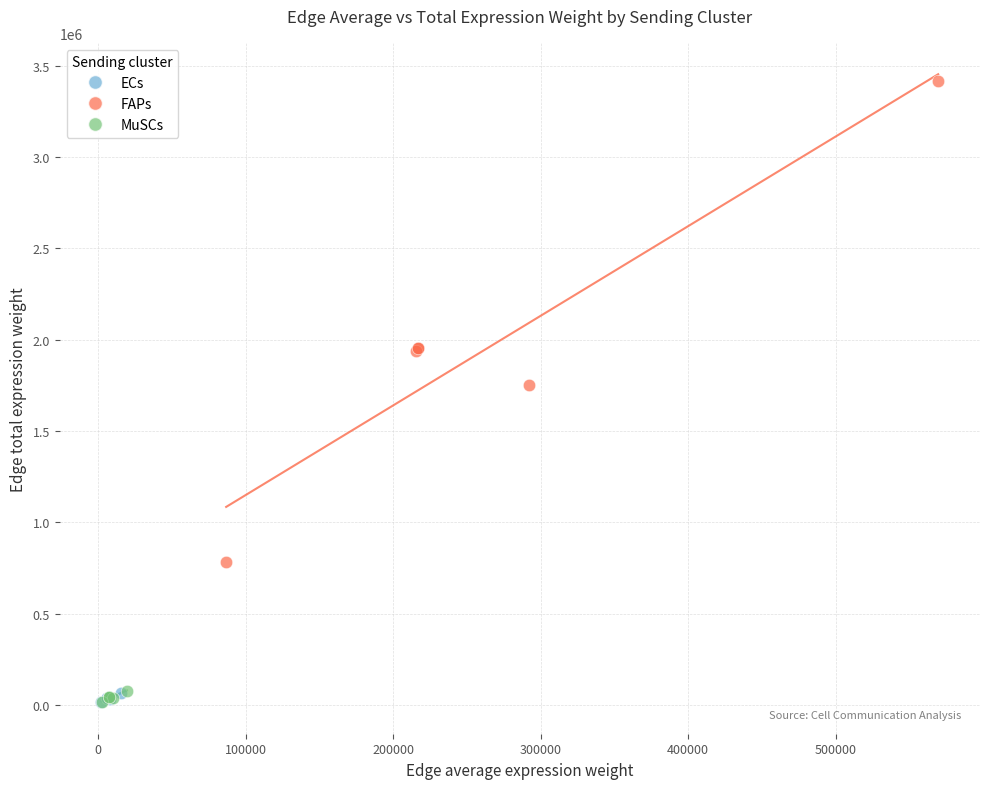

What are all the series names shown in the legend?

ECs, FAPs, MuSCs